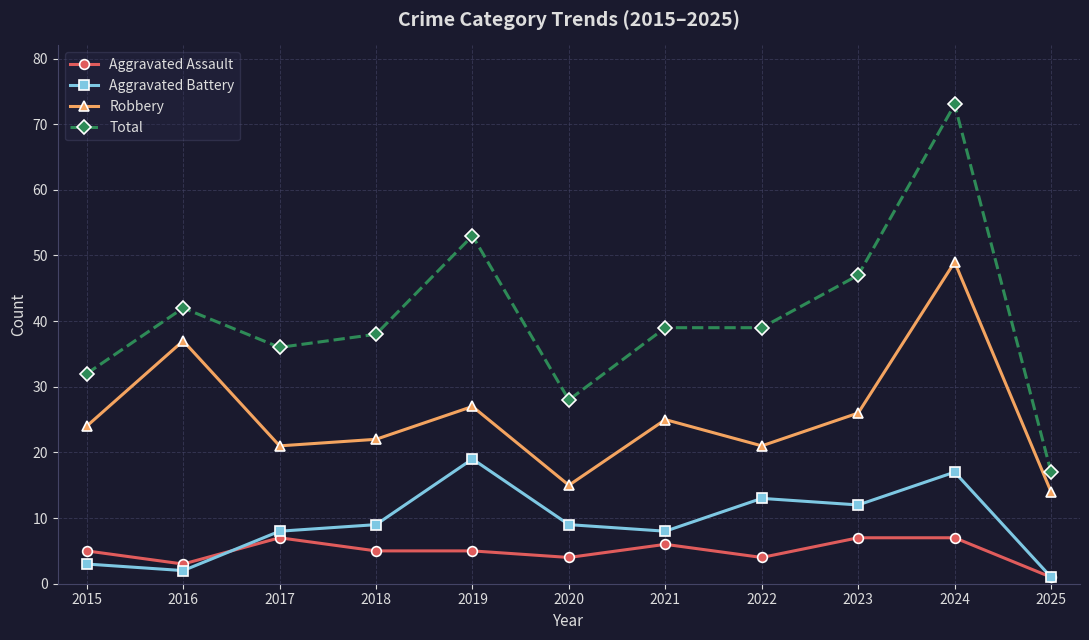

At which category is the sum across all series the highest?

2024